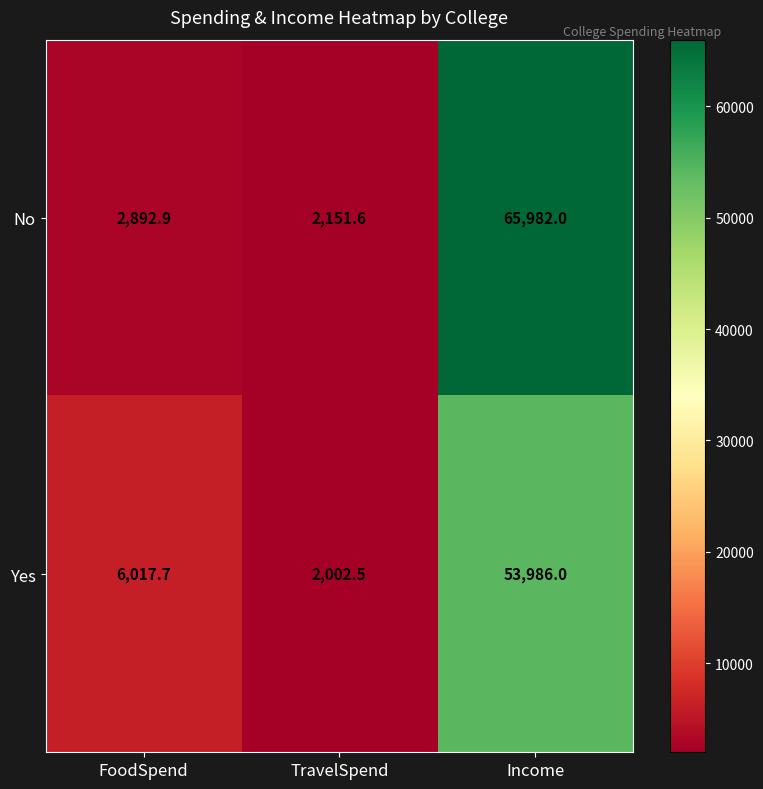

Read the No value at FoodSpend.

2892.9